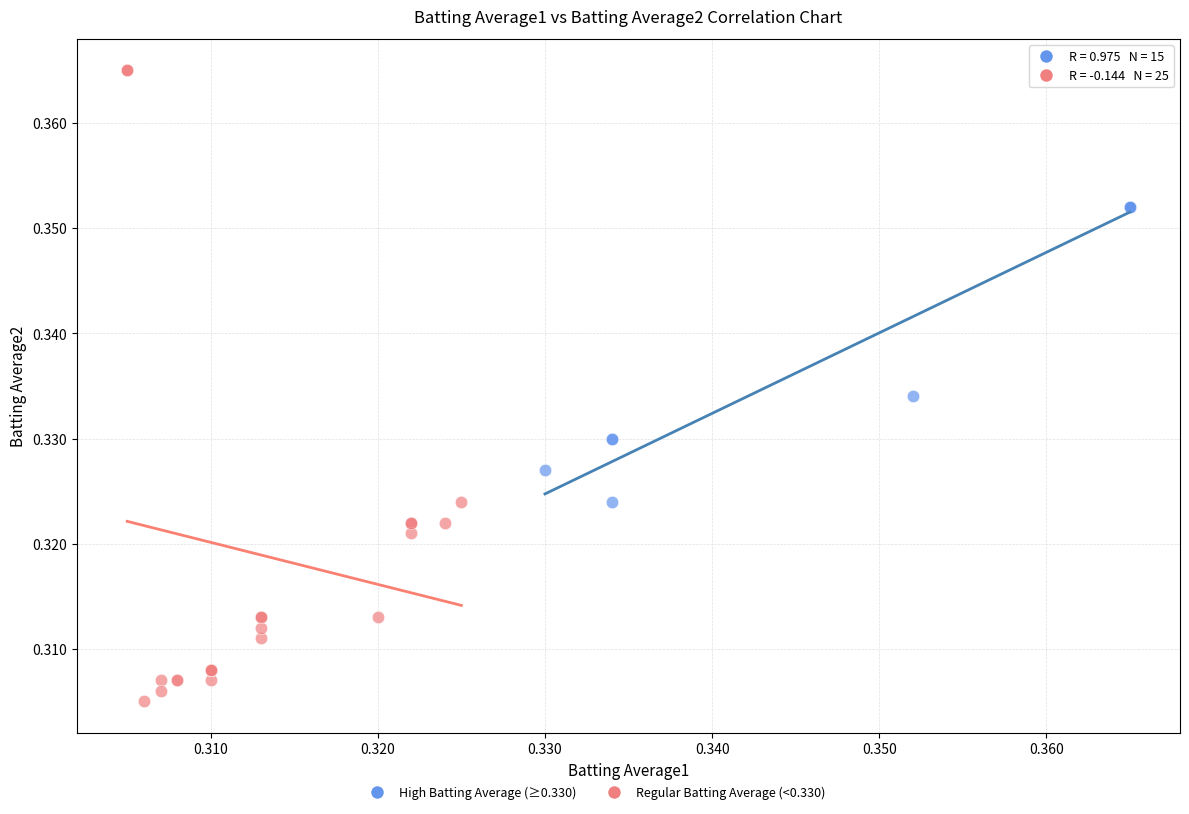

Which series reaches the minimum Y coordinate?

Regular Batting Average (<0.330)